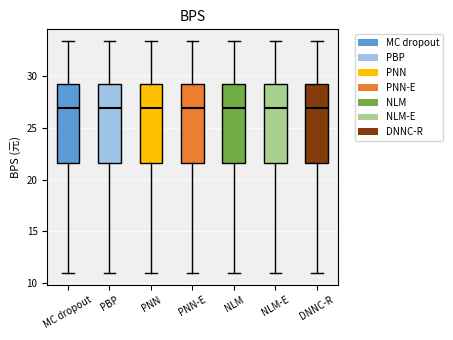

Reading left to right, read every box against the y-axis: the position of its median line, the range the box covers, and the ends of its whiskers. The values are not printed on the chart, so give them approximately, as read against the axis.

MC dropout: median 27.0, box 21.5 to 29.5, whiskers 11.0 to 33.5
PBP: median 27.0, box 21.5 to 29.5, whiskers 11.0 to 33.5
PNN: median 27.0, box 21.5 to 29.5, whiskers 11.0 to 33.5
PNN-E: median 27.0, box 21.5 to 29.5, whiskers 11.0 to 33.5
NLM: median 27.0, box 21.5 to 29.5, whiskers 11.0 to 33.5
NLM-E: median 27.0, box 21.5 to 29.5, whiskers 11.0 to 33.5
DNNC-R: median 27.0, box 21.5 to 29.5, whiskers 11.0 to 33.5